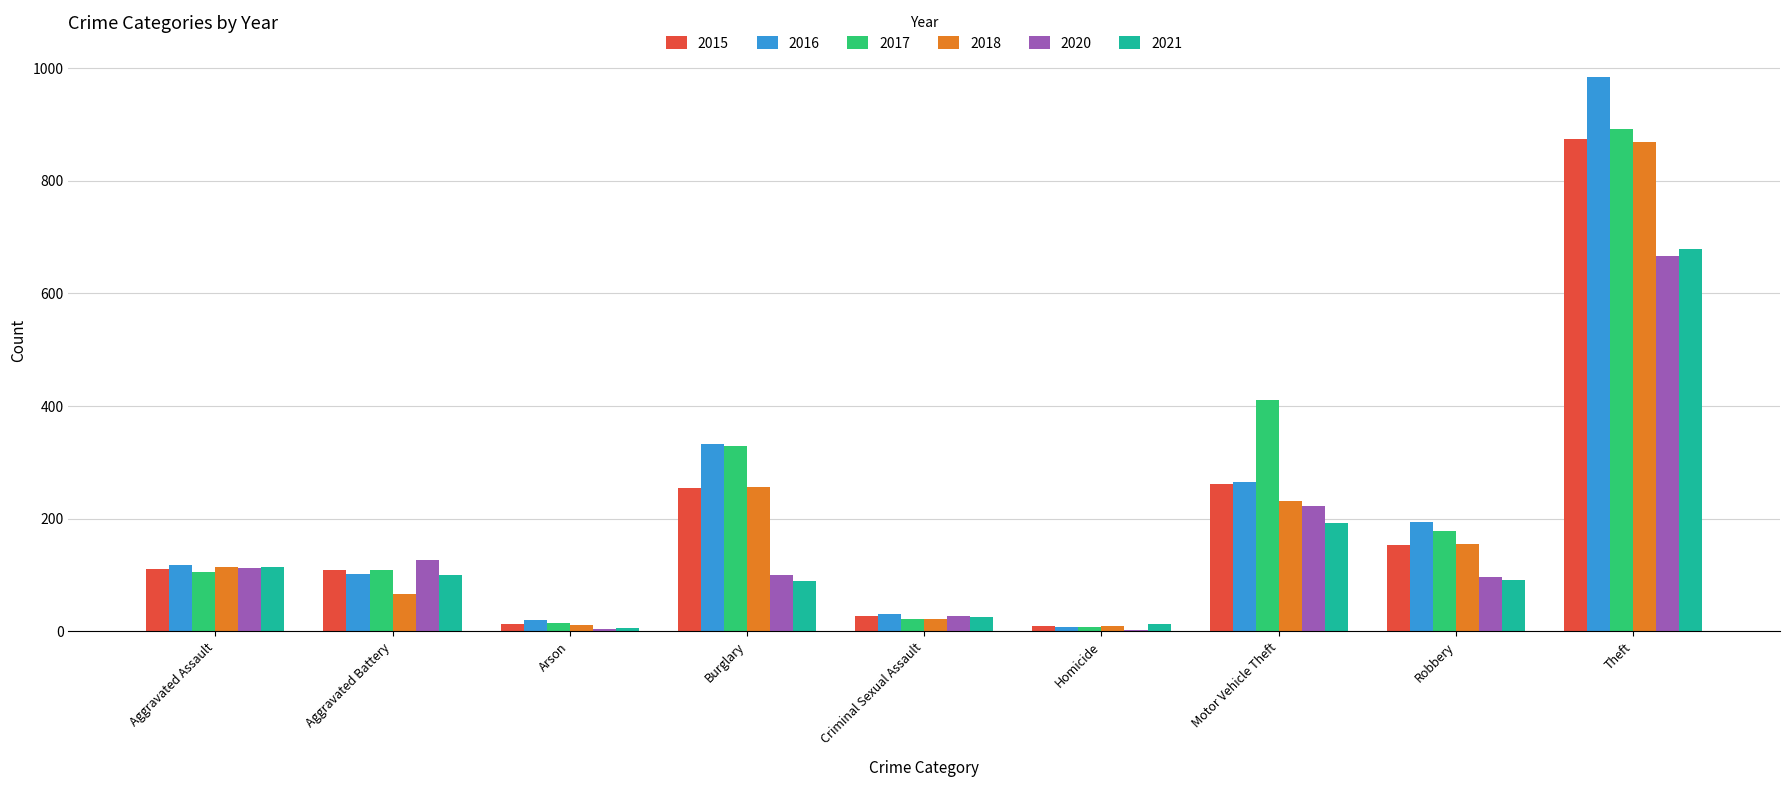

What is the greatest value displayed?

984